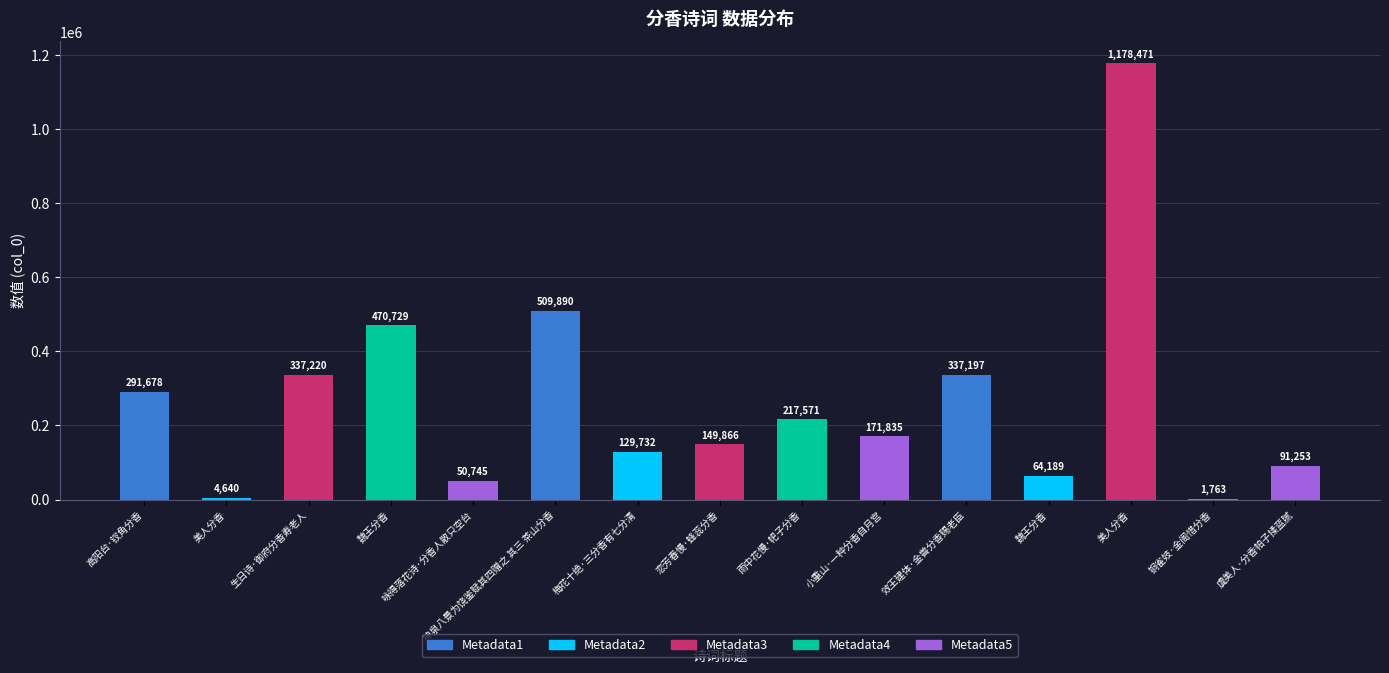

List the labels in order of value, smallest first.

铜雀妓·金阁惜分香, 美人分香, 咏得落花诗·分香人散只空台, 魏王分香, 虞美人·分香帕子揉蓝腻, 梅花十绝·三分香有七分清, 恋芳春慢·蜂蕊分香, 小重山·一种分香自月宫, 雨中花慢·帊子分香, 高阳台·钗角分香, 效王建体·金兽分香赐老臣, 生日诗·御府分香寿老人, 魏王分香, 神泉八景为饶鉴赋其四赠之 其三 茶山分香, 美人分香